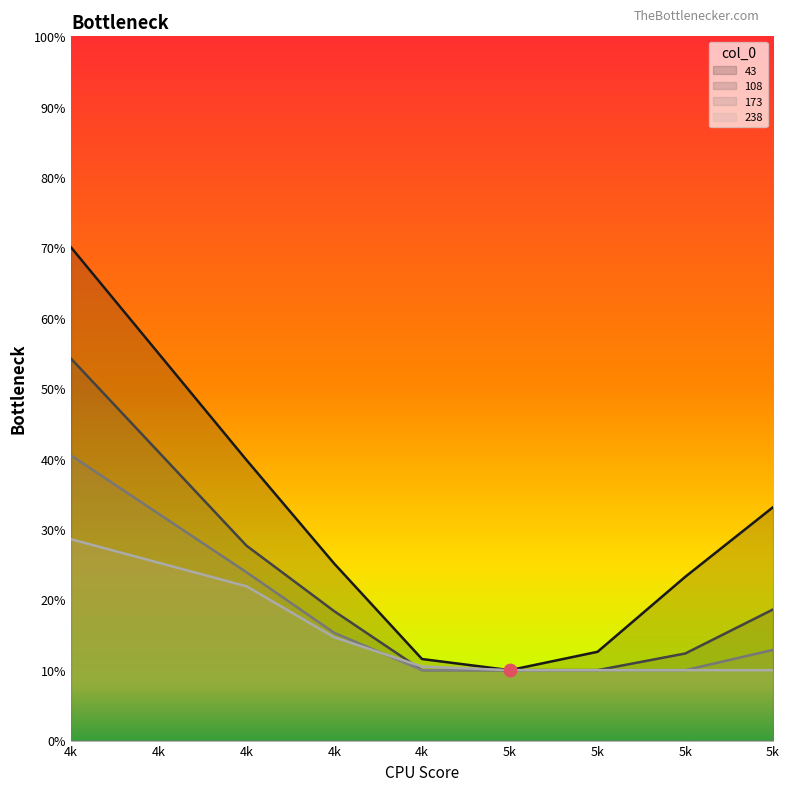

Is the value of 108 at 5k greater than the value of 238 at 4k?

No